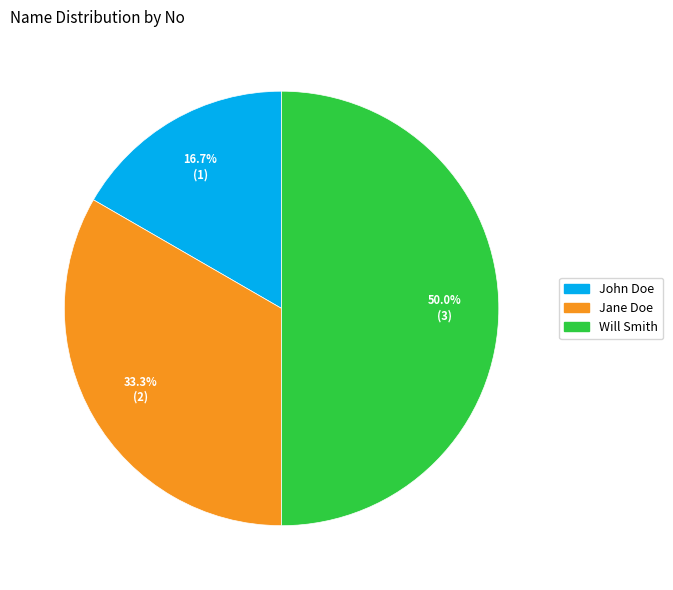

The Will Smith slice represents 35% of the pie. True or false?

False